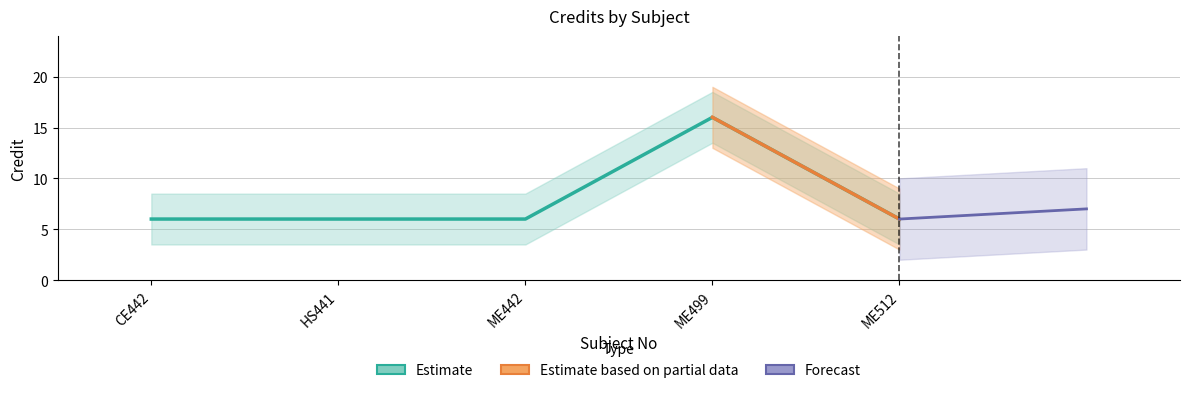

The value at CE442 is 6. True or false?

True